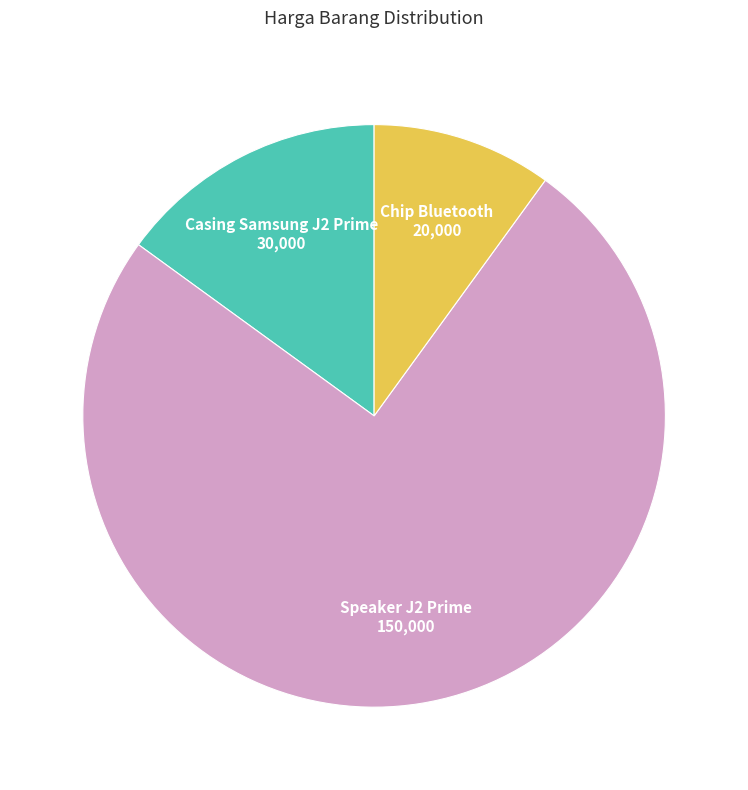

Is Casing Samsung J2 Prime the majority of the pie?

No